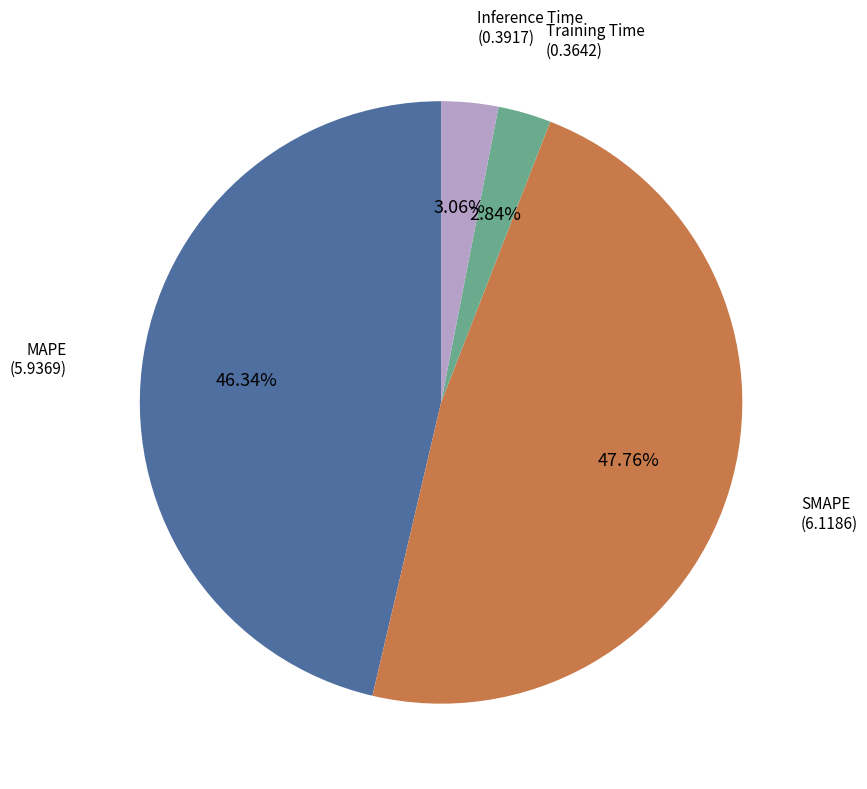

To the nearest percent, what is the difference between the largest and smallest slice percentages?

45%